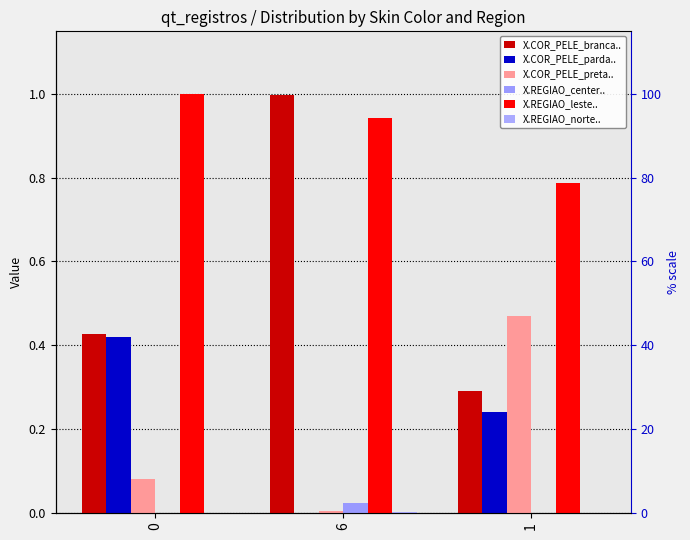

What is the value of the X.REGIAO_leste.. bar at the 3rd from the left?

0.8